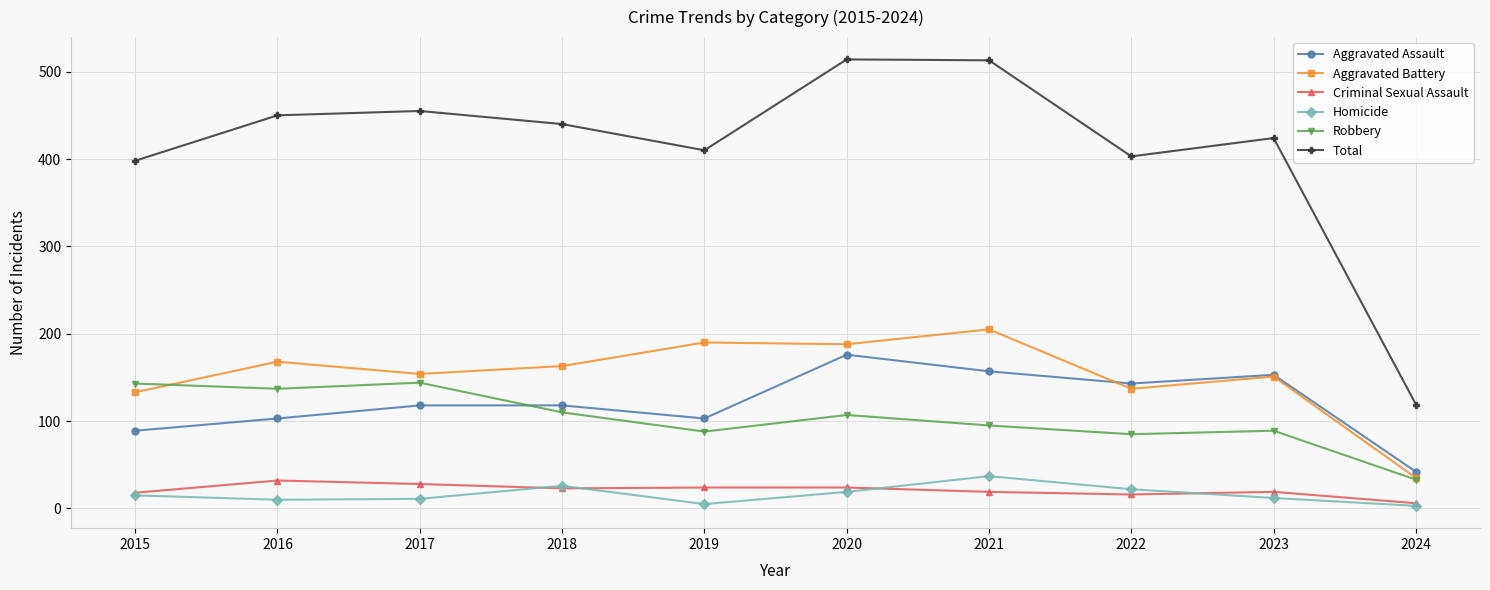

What is the lowest value of the Aggravated Assault series?

42